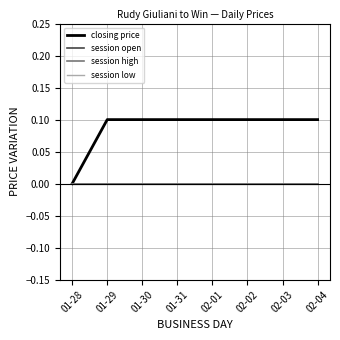

True or false: session open and session low cross at least once.

False